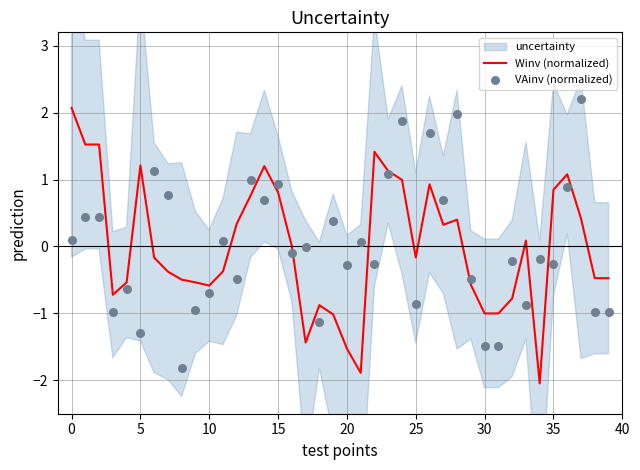

Which series contains the highest Y value?

VAinv (normalized)